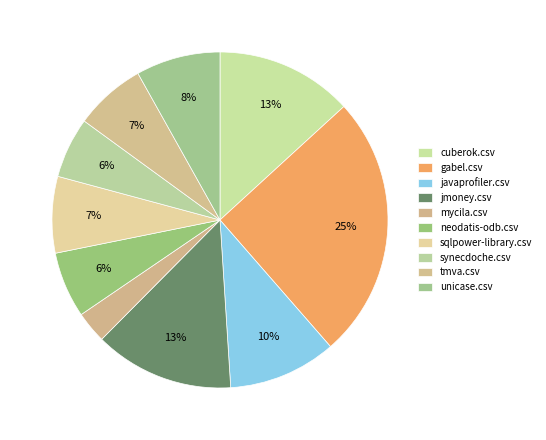

What percentage is the mycila.csv slice, to the nearest percent?

3%